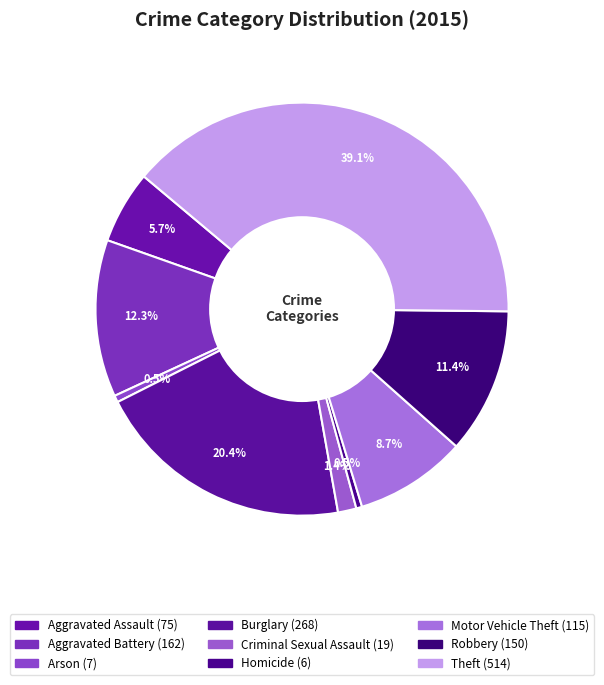

What is the ratio of the value at Homicide to the value at Criminal Sexual Assault?

0.3